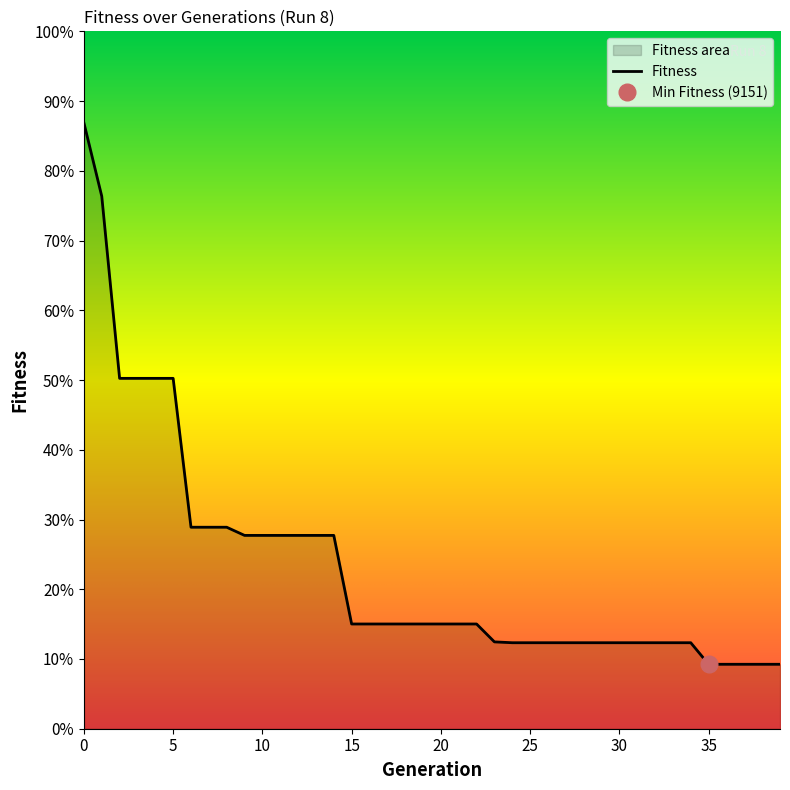

Reading left to right, list all the values displayed in this chart.

12995	12474	11181	11181	11181	11181	10124	10124	10124	10066	10066	10066	10066	10066	10066	9437	9437	9437	9437	9437	9437	9437	9437	9310	9304	9304	9304	9304	9304	9304	9304	9304	9304	9304	9304	9151	9151	9151	9151	9151